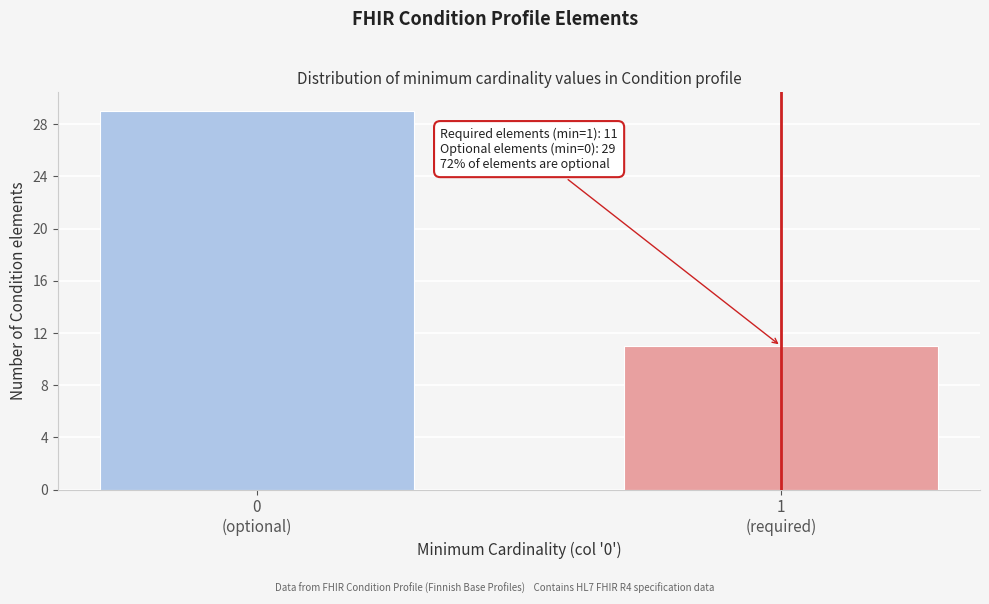

Reading left to right, transcribe all the data shown in this chart.

29	11